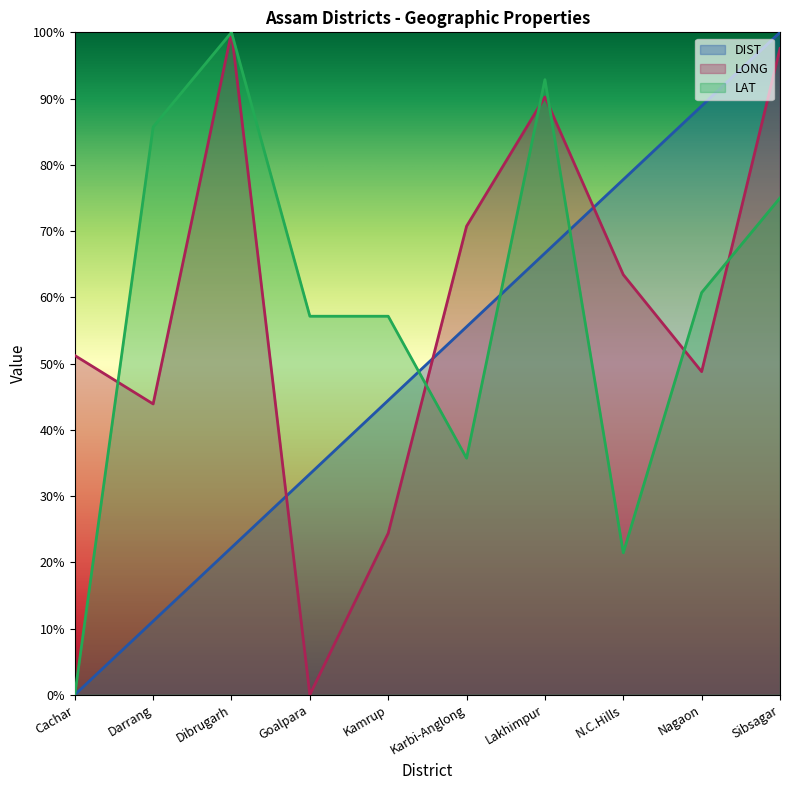

The value of DIST at Goalpara is 33.3. True or false?

True